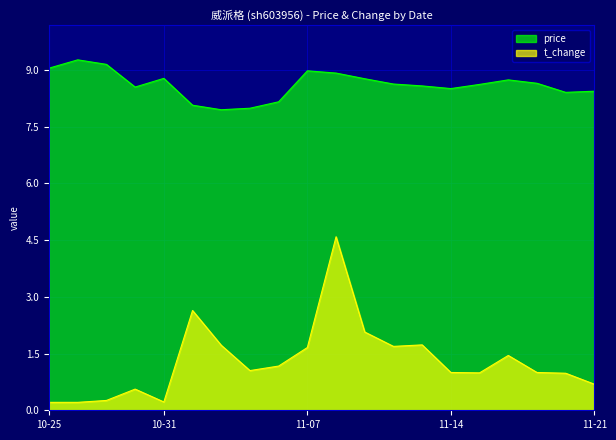

True or false: price and t_change intersect in this chart.

False